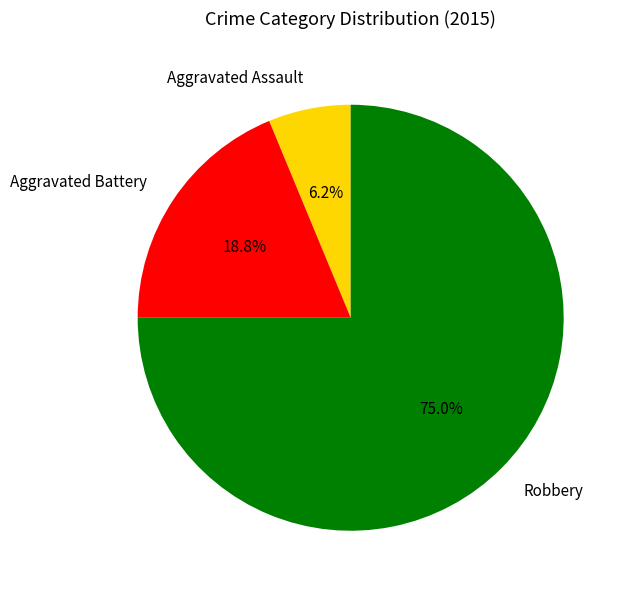

What is the ratio of the value at Aggravated Assault to the value at Aggravated Battery?

0.3